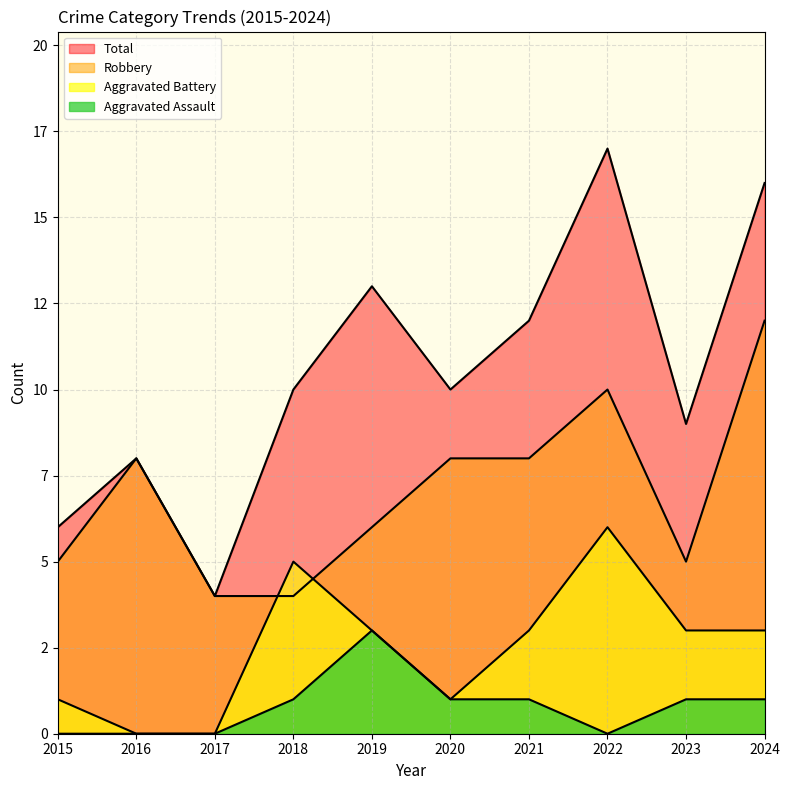

Reading left to right, what are all the values shown in this chart?

Robbery: 2015=5	2016=8	2017=4	2018=4	2019=6	2020=8	2021=8	2022=10	2023=5	2024=12
Aggravated Battery: 2015=1	2016=0	2017=0	2018=5	2019=3	2020=1	2021=3	2022=6	2023=3	2024=3
Aggravated Assault: 2015=0	2016=0	2017=0	2018=1	2019=3	2020=1	2021=1	2022=0	2023=1	2024=1
Total: 2015=6	2016=8	2017=4	2018=10	2019=13	2020=10	2021=12	2022=17	2023=9	2024=16